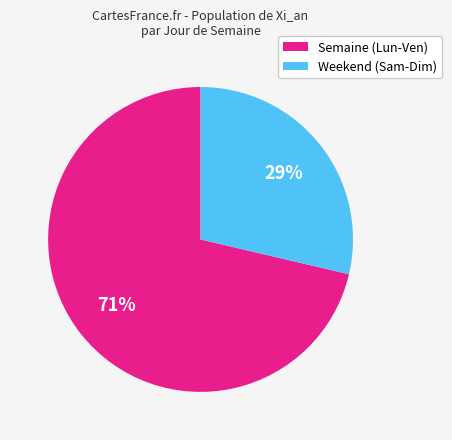

Is there any slice that represents more than half of the pie?

Yes